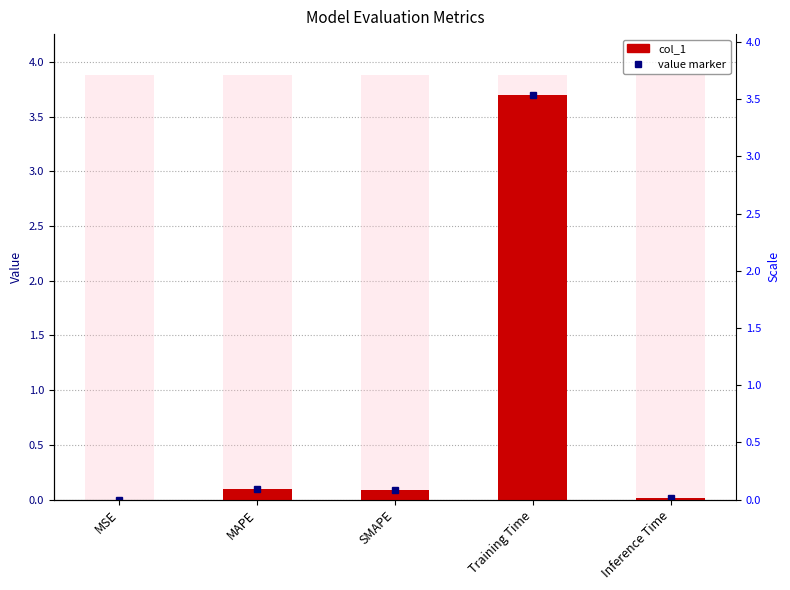

Does the chart contain any negative values?

No